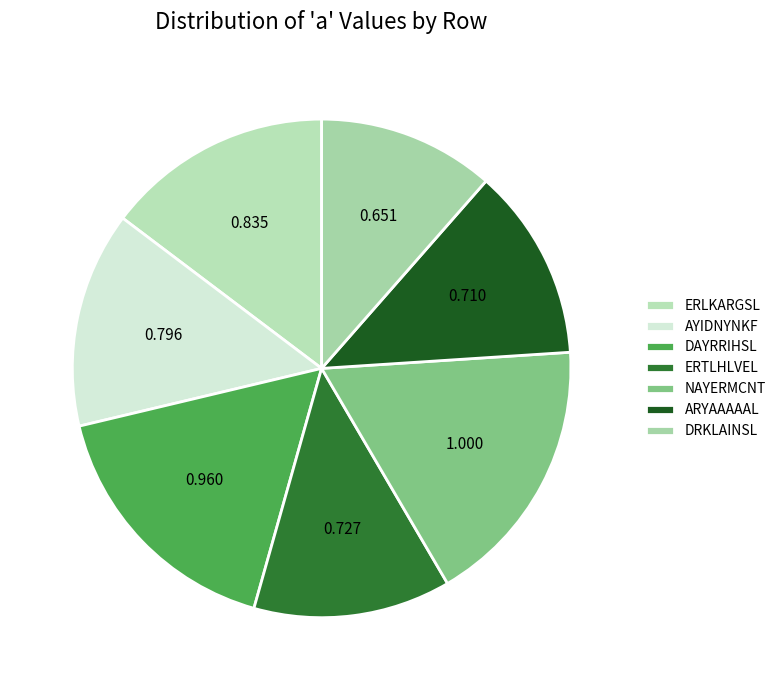

Count the number of slices in the pie.

7